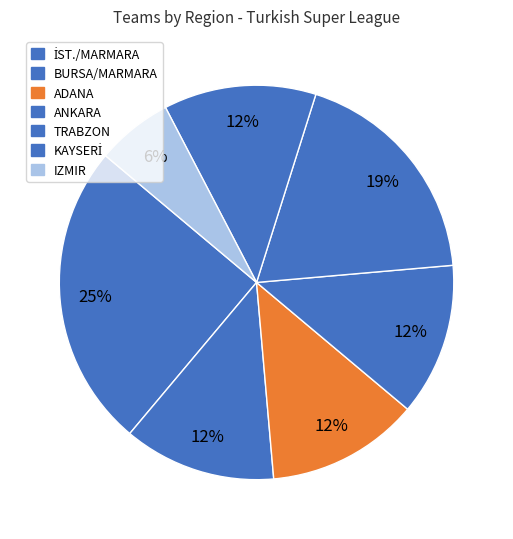

How many segments does this pie chart have?

7